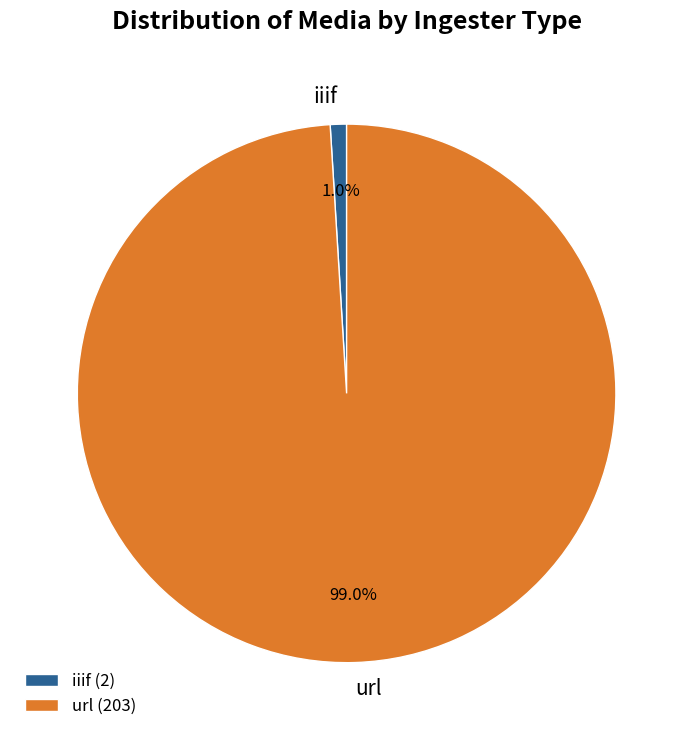

Between iiif and url, which is larger?

url